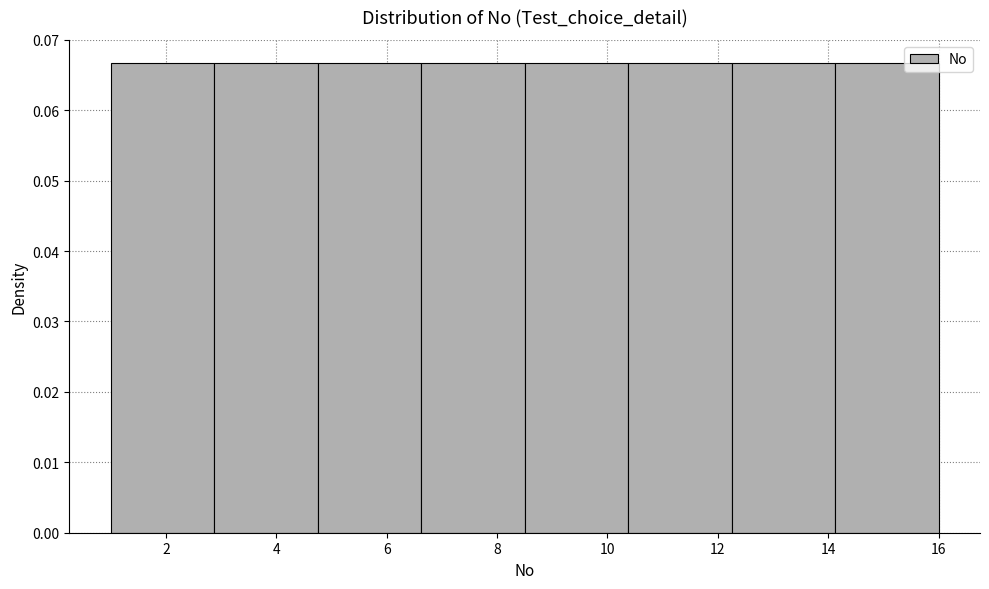

Reading left to right, transcribe this chart: for each bar, give the range it covers on the x-axis and its height. Neither the bar edges nor the heights are printed on the chart, so give them approximately, as read against the axes.

1.0 to 2.8: 0.067
2.8 to 4.8: 0.067
4.8 to 6.6: 0.067
6.6 to 8.6: 0.067
8.6 to 10.4: 0.067
10.4 to 12.2: 0.067
12.2 to 14.2: 0.067
14.2 to 16.0: 0.067